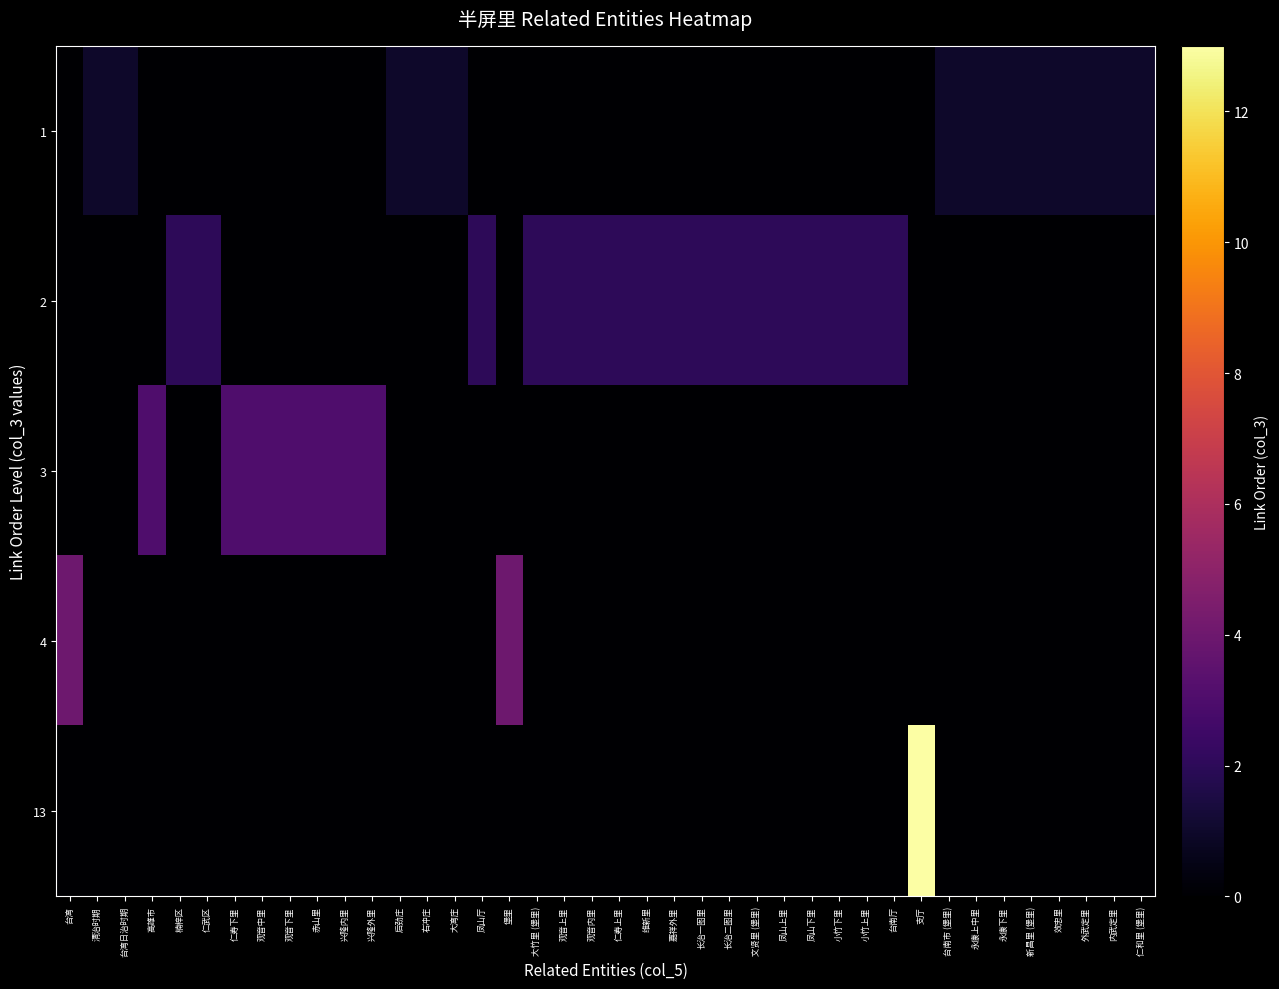

Reading left to right, transcribe all the data shown in this chart.

1: 台湾=0	清治时期=1	台湾日治时期=1	高雄市=0	楠梓区=0	仁武区=0	仁寿下里=0	观音中里=0	观音下里=0	赤山里=0	兴隆内里=0	兴隆外里=0	后劲庄=1	右冲庄=1	大湾庄=1	凤山厅=0	堡里=0	大竹里 (堡里)=0	观音上里=0	观音内里=0	仁寿上里=0	维新里=0	嘉祥外里=0	长治一图里=0	长治二图里=0	文贤里 (堡里)=0	凤山上里=0	凤山下里=0	小竹下里=0	小竹上里=0	台南厅=0	支厅=0	台南市 (堡里)=1	永康上中里=1	永康下里=1	新昌里 (堡里)=1	效忠里=1	外武定里=1	内武定里=1	仁和里 (堡里)=1
2: 台湾=0	清治时期=0	台湾日治时期=0	高雄市=0	楠梓区=2	仁武区=2	仁寿下里=0	观音中里=0	观音下里=0	赤山里=0	兴隆内里=0	兴隆外里=0	后劲庄=0	右冲庄=0	大湾庄=0	凤山厅=2	堡里=0	大竹里 (堡里)=2	观音上里=2	观音内里=2	仁寿上里=2	维新里=2	嘉祥外里=2	长治一图里=2	长治二图里=2	文贤里 (堡里)=2	凤山上里=2	凤山下里=2	小竹下里=2	小竹上里=2	台南厅=2	支厅=0	台南市 (堡里)=0	永康上中里=0	永康下里=0	新昌里 (堡里)=0	效忠里=0	外武定里=0	内武定里=0	仁和里 (堡里)=0
3: 台湾=0	清治时期=0	台湾日治时期=0	高雄市=3	楠梓区=0	仁武区=0	仁寿下里=3	观音中里=3	观音下里=3	赤山里=3	兴隆内里=3	兴隆外里=3	后劲庄=0	右冲庄=0	大湾庄=0	凤山厅=0	堡里=0	大竹里 (堡里)=0	观音上里=0	观音内里=0	仁寿上里=0	维新里=0	嘉祥外里=0	长治一图里=0	长治二图里=0	文贤里 (堡里)=0	凤山上里=0	凤山下里=0	小竹下里=0	小竹上里=0	台南厅=0	支厅=0	台南市 (堡里)=0	永康上中里=0	永康下里=0	新昌里 (堡里)=0	效忠里=0	外武定里=0	内武定里=0	仁和里 (堡里)=0
4: 台湾=4	清治时期=0	台湾日治时期=0	高雄市=0	楠梓区=0	仁武区=0	仁寿下里=0	观音中里=0	观音下里=0	赤山里=0	兴隆内里=0	兴隆外里=0	后劲庄=0	右冲庄=0	大湾庄=0	凤山厅=0	堡里=4	大竹里 (堡里)=0	观音上里=0	观音内里=0	仁寿上里=0	维新里=0	嘉祥外里=0	长治一图里=0	长治二图里=0	文贤里 (堡里)=0	凤山上里=0	凤山下里=0	小竹下里=0	小竹上里=0	台南厅=0	支厅=0	台南市 (堡里)=0	永康上中里=0	永康下里=0	新昌里 (堡里)=0	效忠里=0	外武定里=0	内武定里=0	仁和里 (堡里)=0
13: 台湾=0	清治时期=0	台湾日治时期=0	高雄市=0	楠梓区=0	仁武区=0	仁寿下里=0	观音中里=0	观音下里=0	赤山里=0	兴隆内里=0	兴隆外里=0	后劲庄=0	右冲庄=0	大湾庄=0	凤山厅=0	堡里=0	大竹里 (堡里)=0	观音上里=0	观音内里=0	仁寿上里=0	维新里=0	嘉祥外里=0	长治一图里=0	长治二图里=0	文贤里 (堡里)=0	凤山上里=0	凤山下里=0	小竹下里=0	小竹上里=0	台南厅=0	支厅=13	台南市 (堡里)=0	永康上中里=0	永康下里=0	新昌里 (堡里)=0	效忠里=0	外武定里=0	内武定里=0	仁和里 (堡里)=0